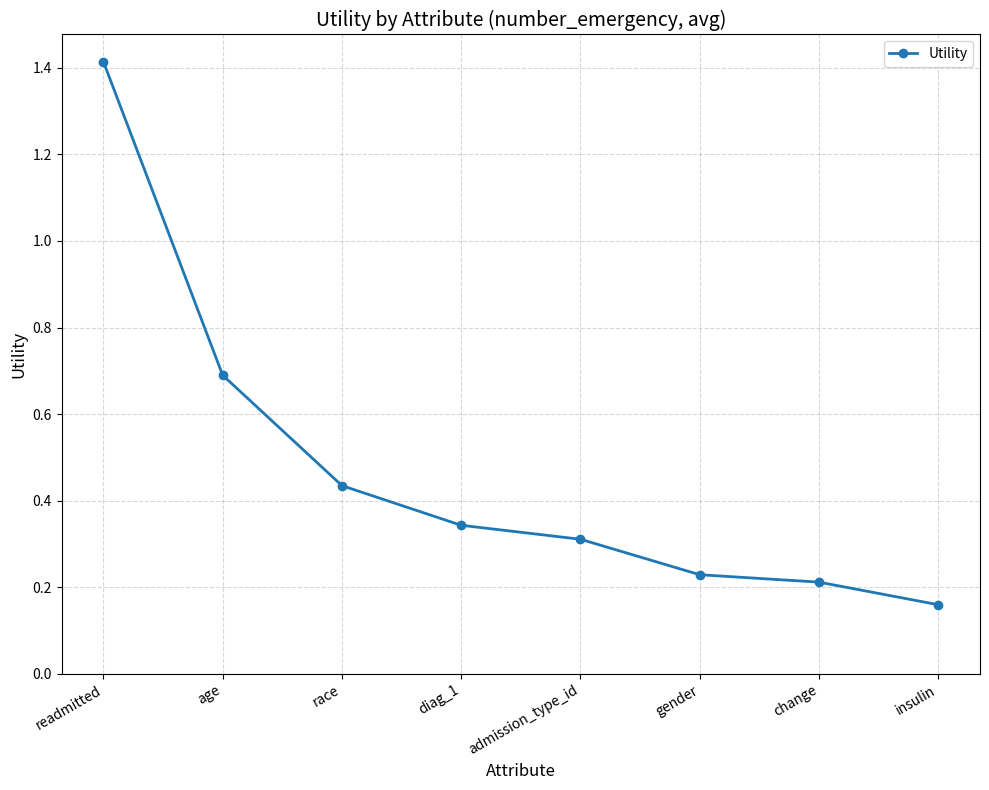

Between insulin and change, which is larger?

change